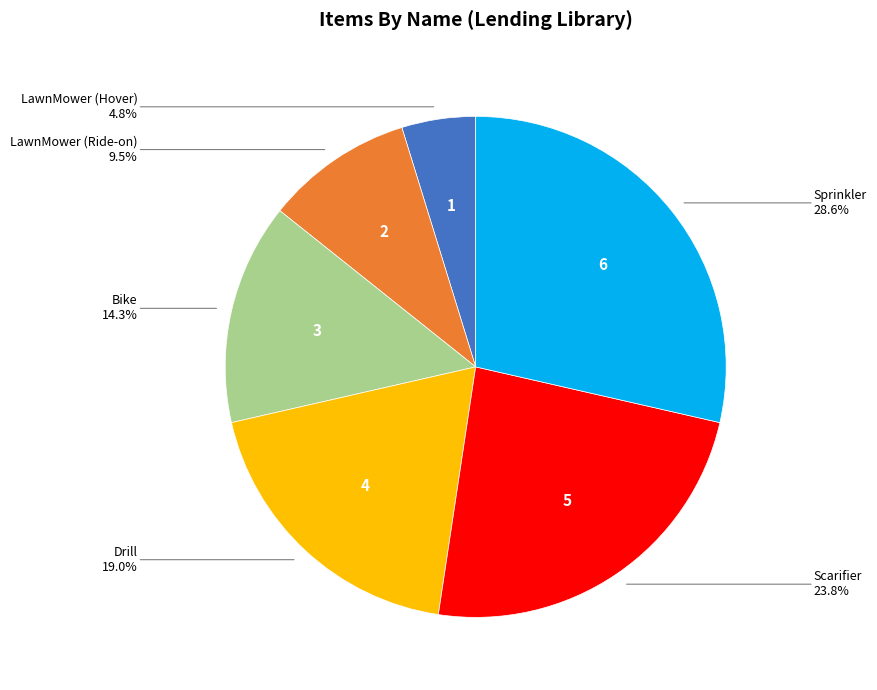

Is there any slice that represents more than half of the pie?

No